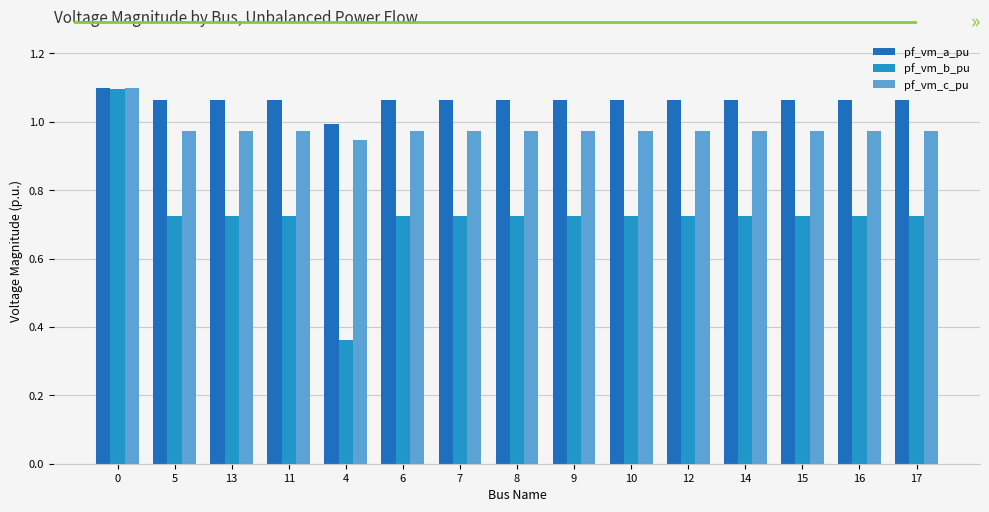

What are all the series names shown in the legend?

pf_vm_a_pu, pf_vm_b_pu, pf_vm_c_pu